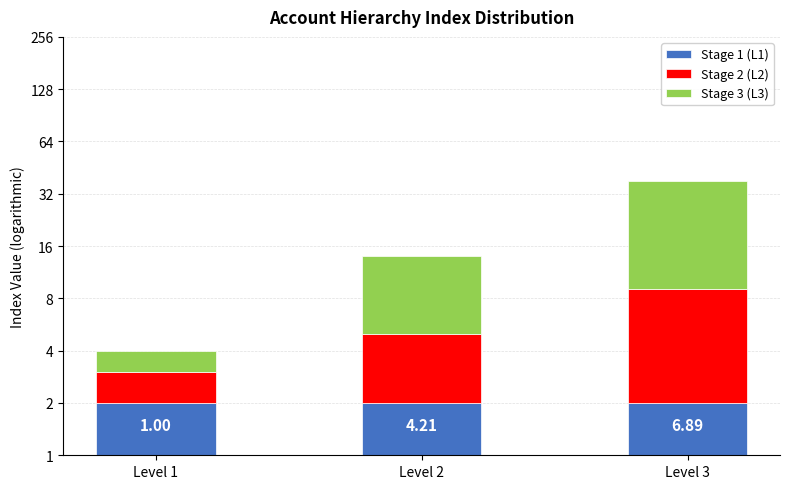

Reading right to left, list all the values displayed in this chart.

Stage 1 (L1): Level 3=1	Level 2=1	Level 1=1
Stage 2 (L2): Level 3=7	Level 2=3	Level 1=1
Stage 3 (L3): Level 3=29	Level 2=9	Level 1=1